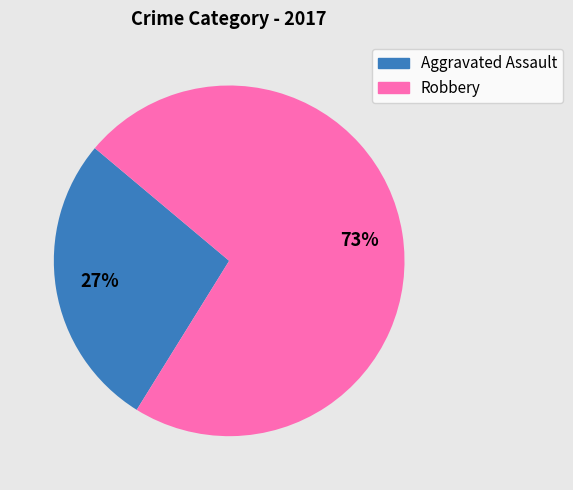

Is the sum of Aggravated Assault and Robbery greater than half?

Yes